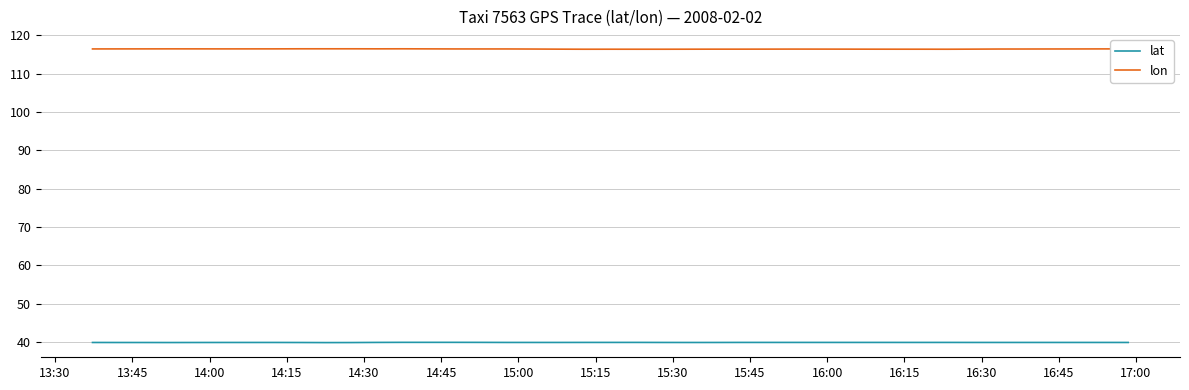

Which series has the largest total across all categories?

lon